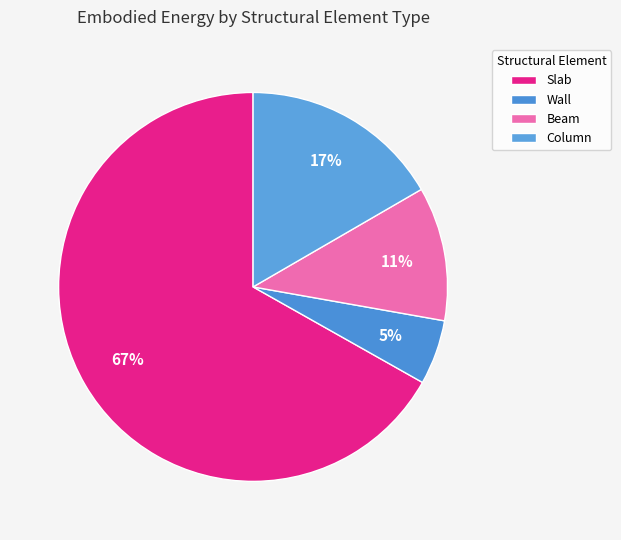

True or false: Column accounts for 30% of the total.

False